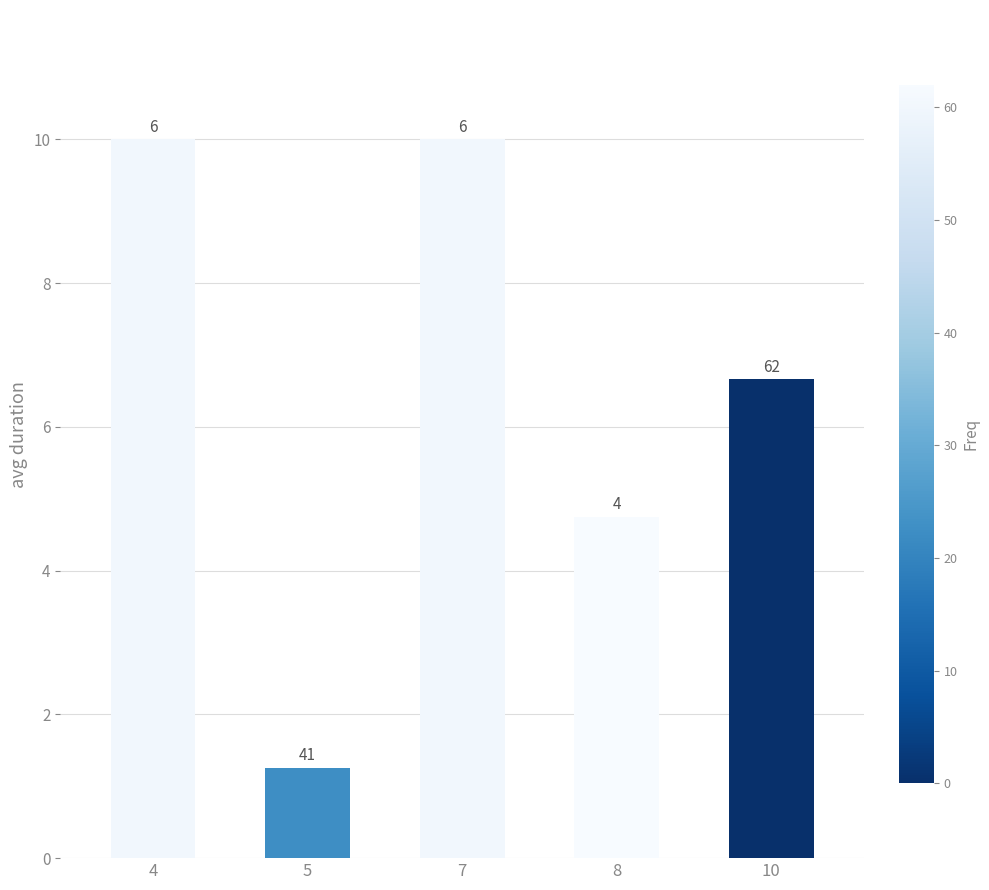

Which category has the lowest value across all series?

5